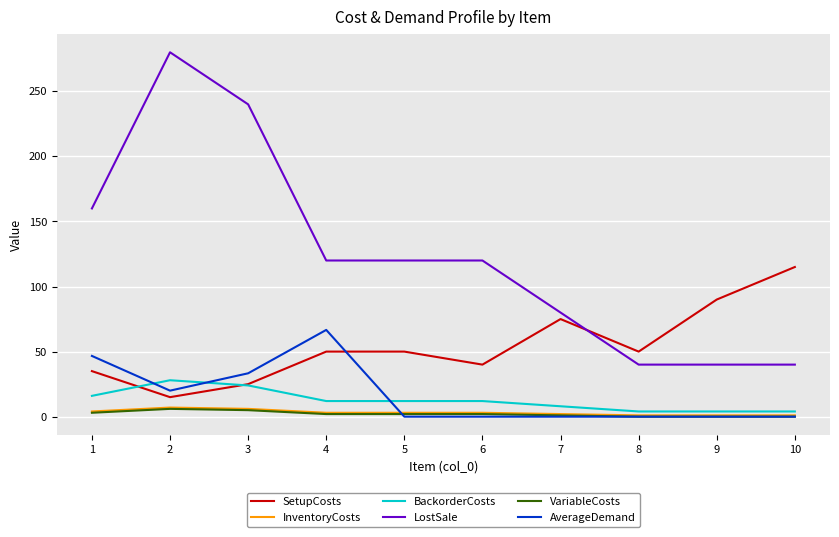

Count the number of categories in the chart.

10